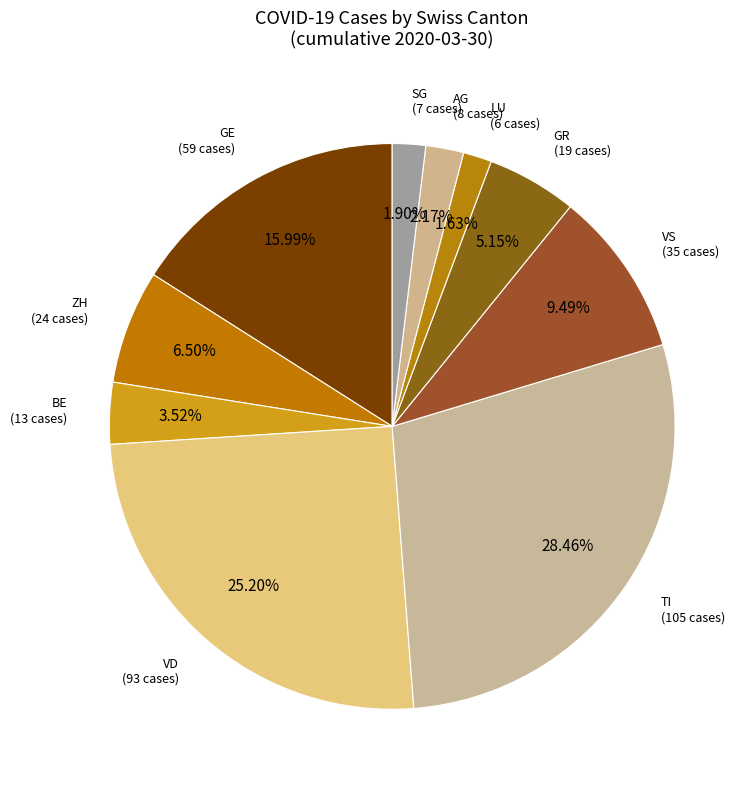

How many segments does this pie chart have?

10